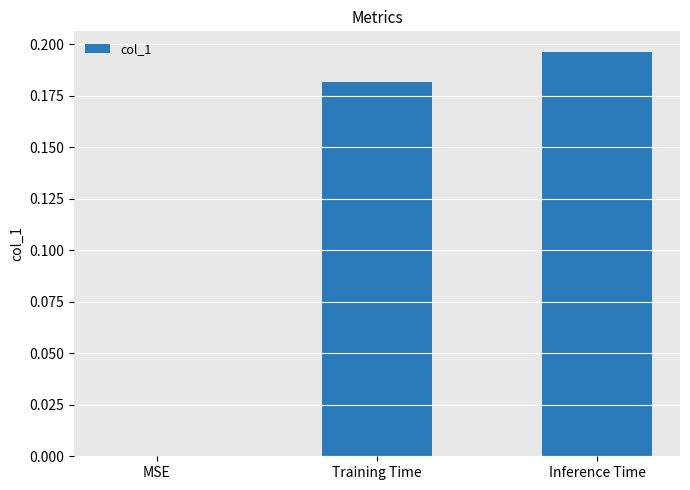

At which label is the value closest to 0?

MSE